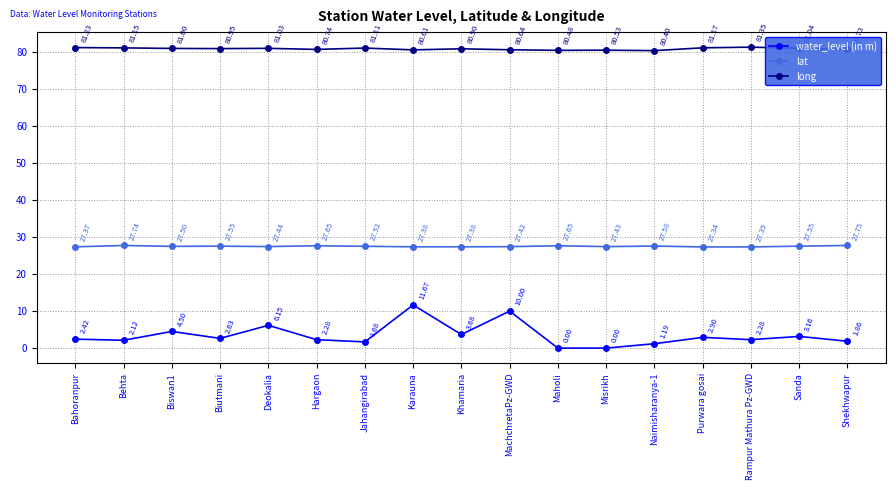

What is the approximate value of long at Naimisharanya-1?

80.4